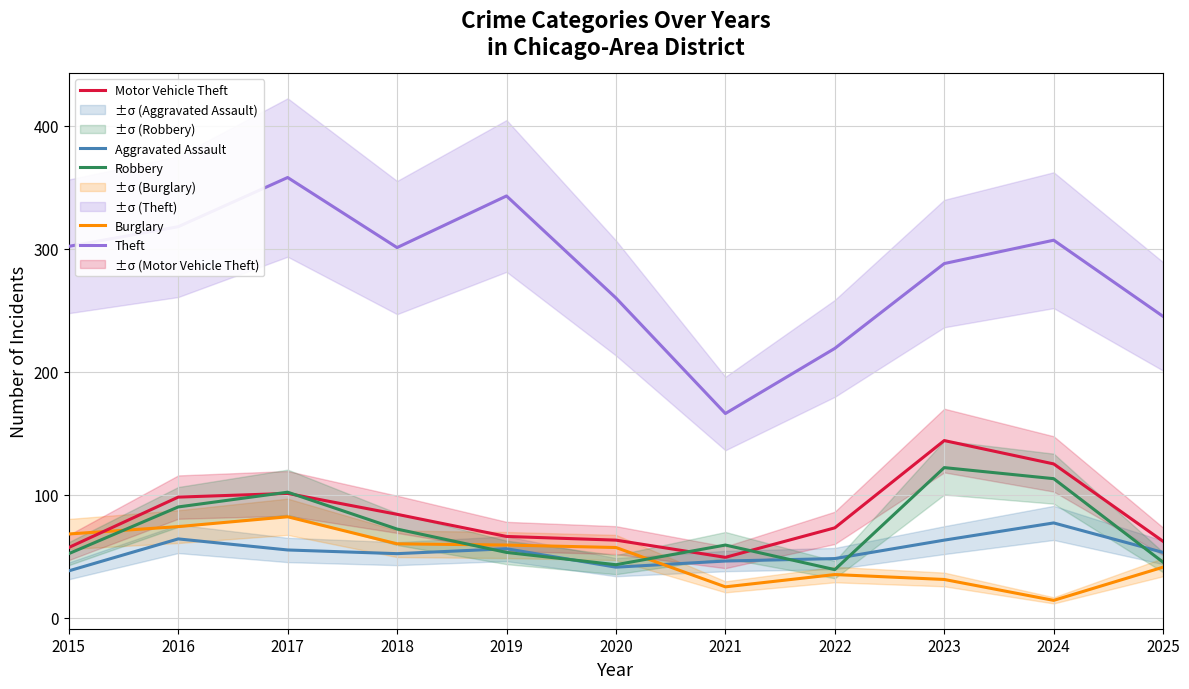

What is the maximum value for Aggravated Assault?

77